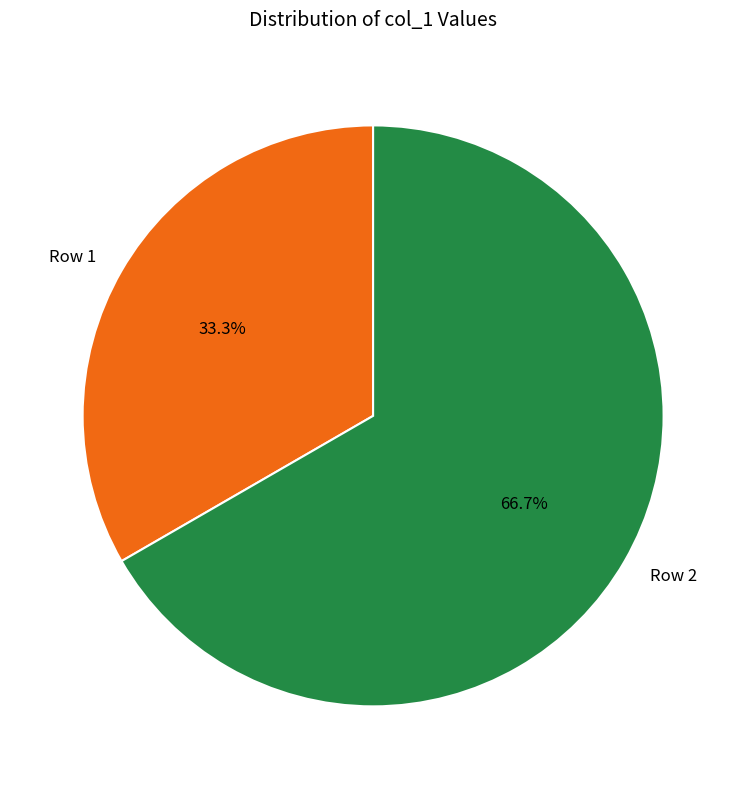

How many segments does this pie chart have?

2